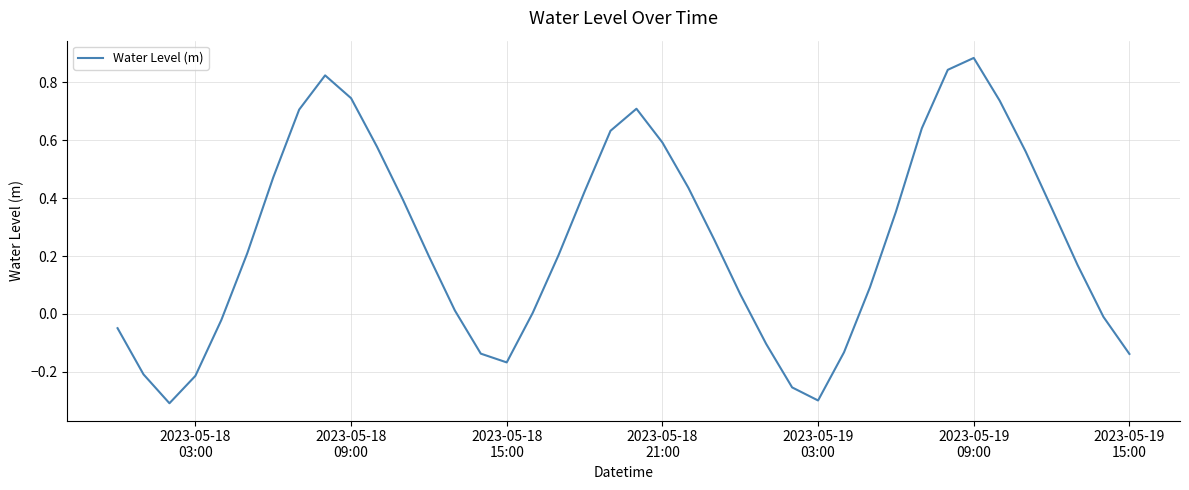

How many lines are shown in the chart?

1